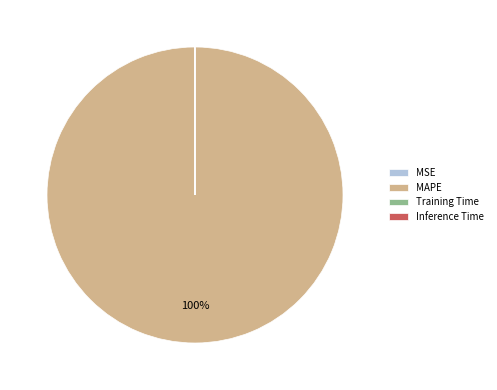

To the nearest percent, what percentage of the pie is MAPE?

100%